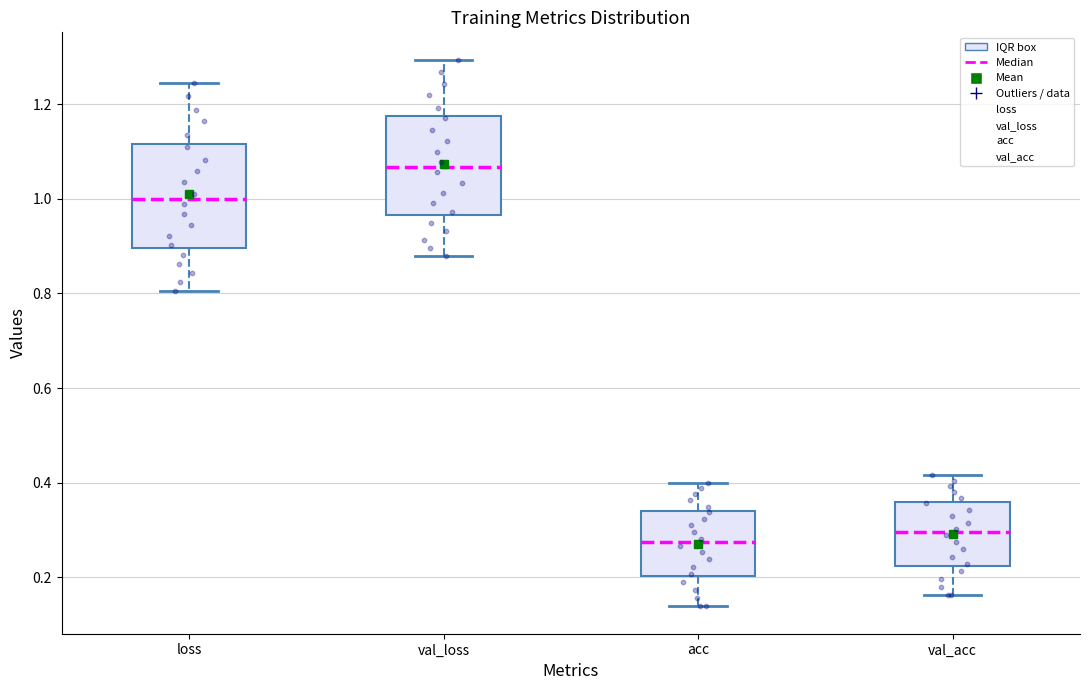

Reading left to right, read every box against the y-axis: the position of its median line, the range the box covers, and the ends of its whiskers. The values are not printed on the chart, so give them approximately, as read against the axis.

loss: median 1.00, box 0.90 to 1.12, whiskers 0.80 to 1.24
val_loss: median 1.06, box 0.96 to 1.18, whiskers 0.88 to 1.30
acc: median 0.28, box 0.20 to 0.34, whiskers 0.14 to 0.40
val_acc: median 0.30, box 0.22 to 0.36, whiskers 0.16 to 0.42